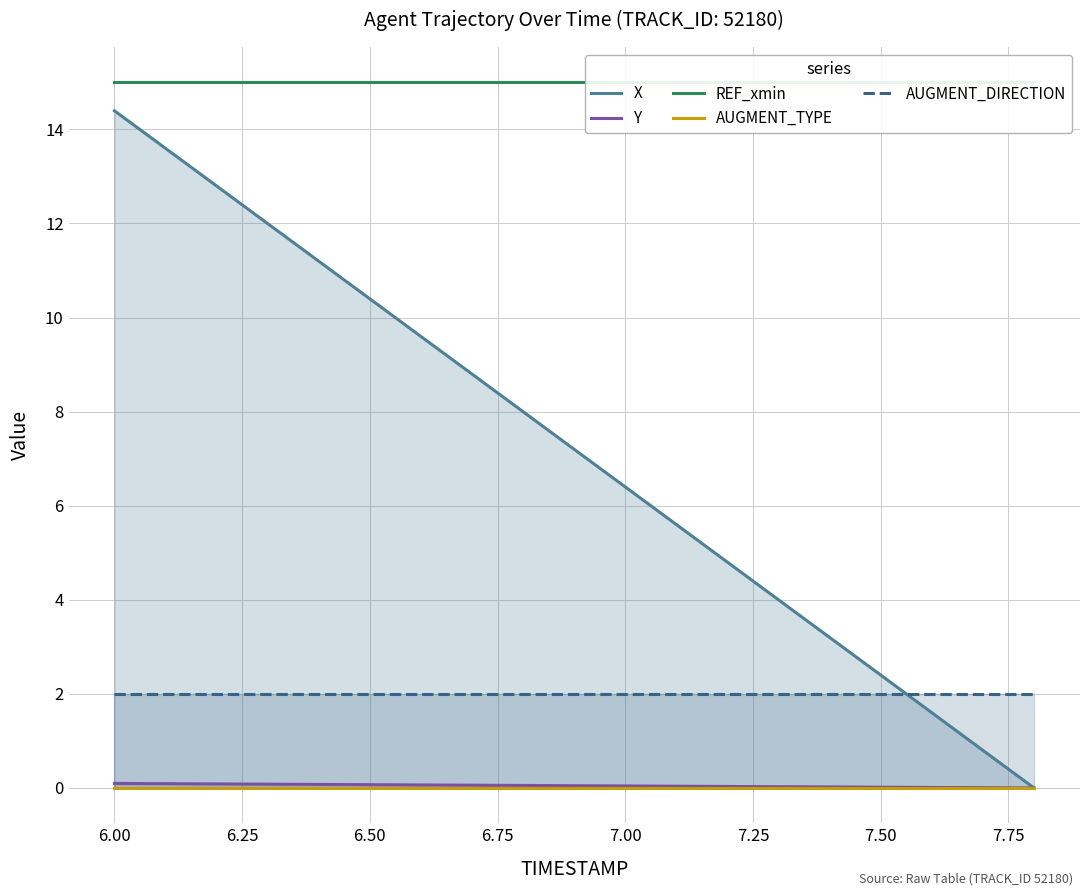

At how many categories does at least one series exceed 11?

19